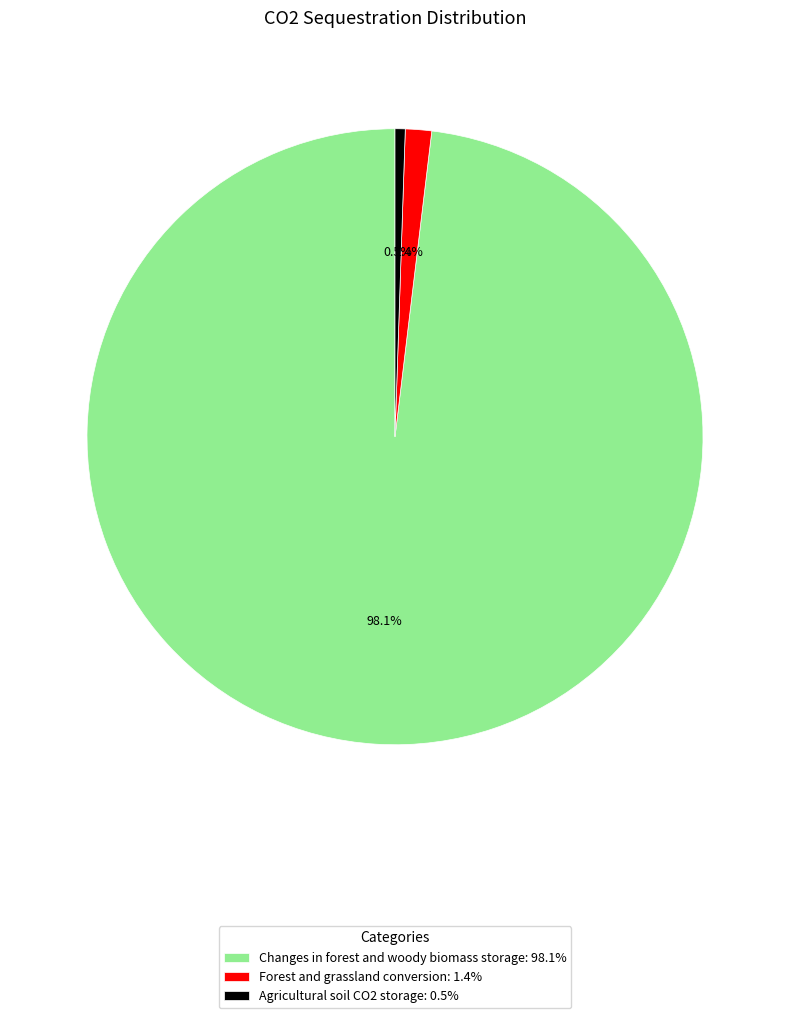

Which slice represents more than half of the pie?

Changes in forest and woody biomass storage